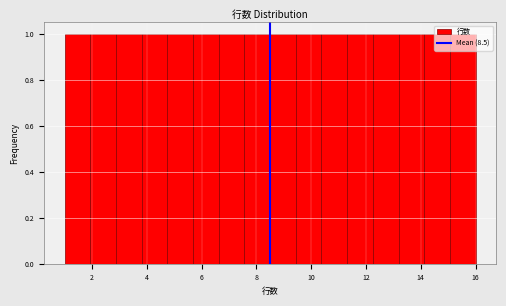

Reading left to right, list every bar in this chart as the range it spans on the x-axis followed by its height. Neither the bar edges nor the heights are printed on the chart, so give them approximately, as read against the axes.

1.0 to 2.0: 1
2.0 to 2.8: 1
2.8 to 3.8: 1
3.8 to 4.8: 1
4.8 to 5.6: 1
5.6 to 6.6: 1
6.6 to 7.6: 1
7.6 to 8.6: 1
8.6 to 9.4: 1
9.4 to 10.4: 1
10.4 to 11.4: 1
11.4 to 12.2: 1
12.2 to 13.2: 1
13.2 to 14.2: 1
14.2 to 15.0: 1
15.0 to 16.0: 1